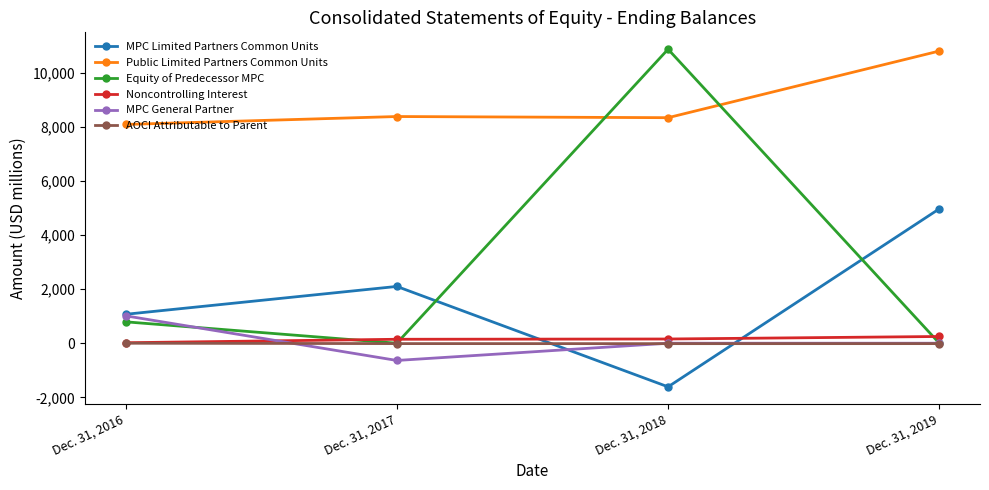

True or false: Equity of Predecessor MPC has a value of -4579 at Dec. 31, 2019.

False